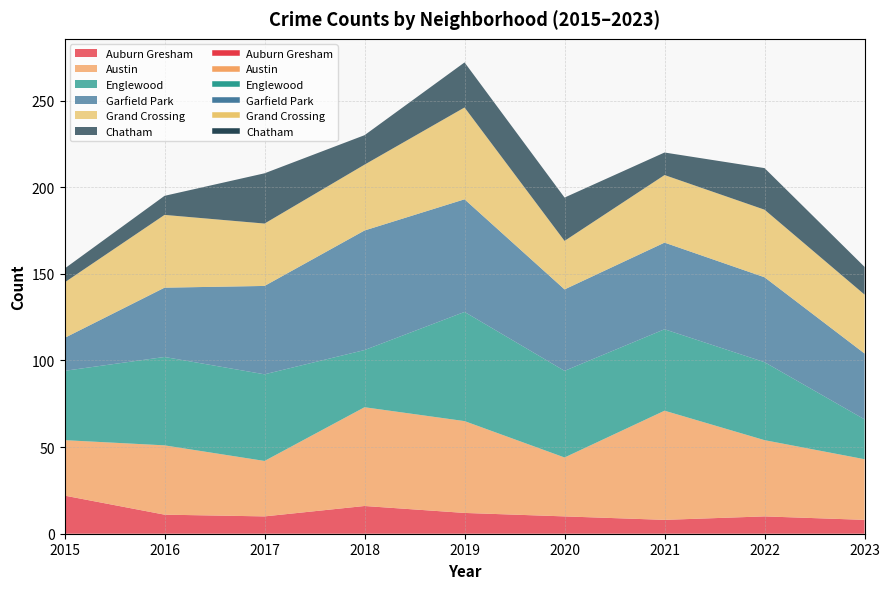

What is the total value across all series at 2021?

220